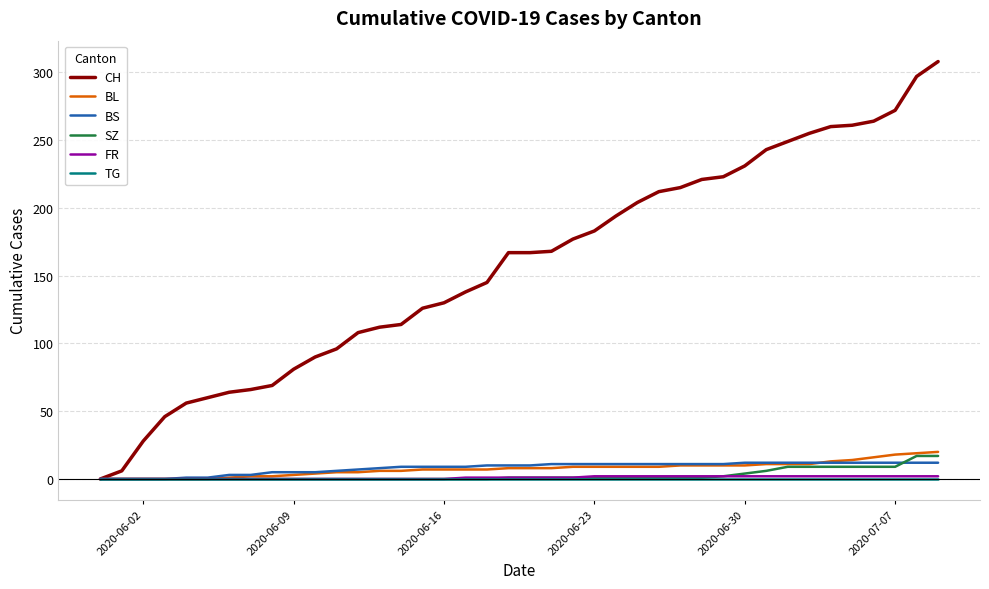

What is the greatest value displayed?

308